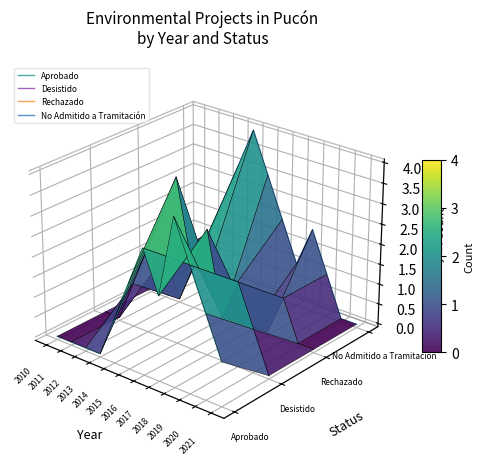

Rank the categories by Aprobado value from lowest to highest.

2021, 2013, 2012, 2011, 2010, 2014, 2020, 2017, 2015, 2019, 2016, 2018